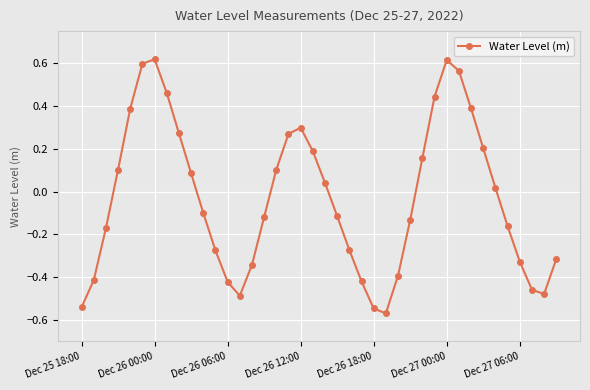

What is the sum of all values?

-1.2